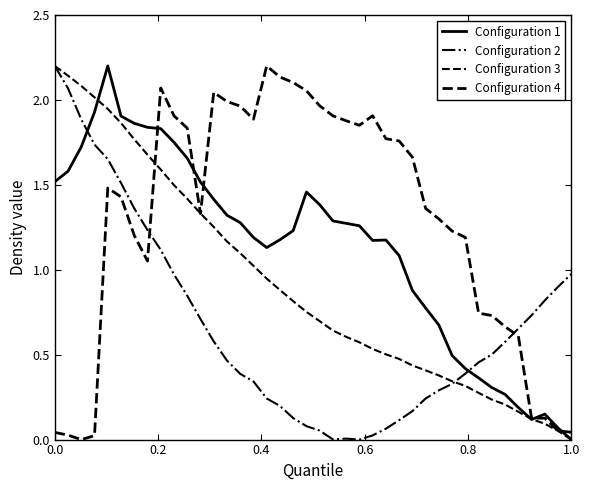

How many lines are shown in the chart?

4